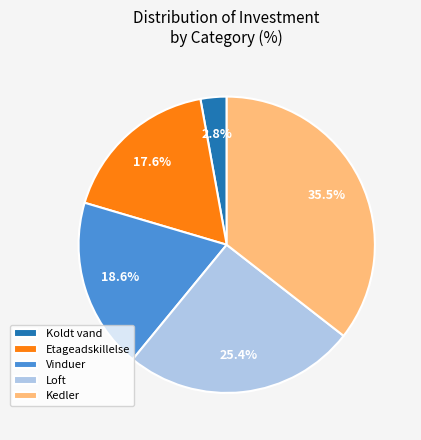

What is the largest slice in the pie chart?

Kedler